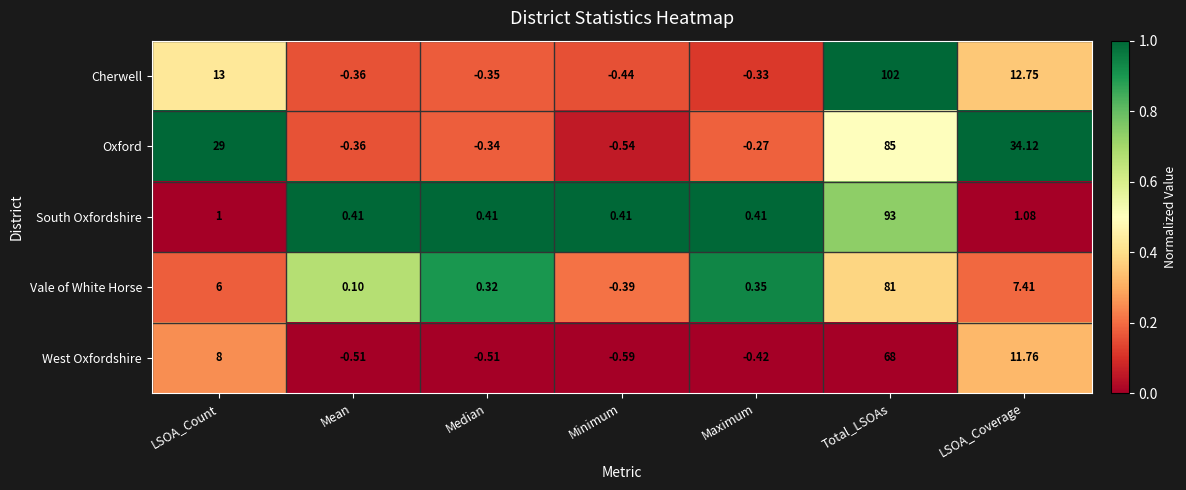

At which category does the chart reach its peak across all series?

Total_LSOAs